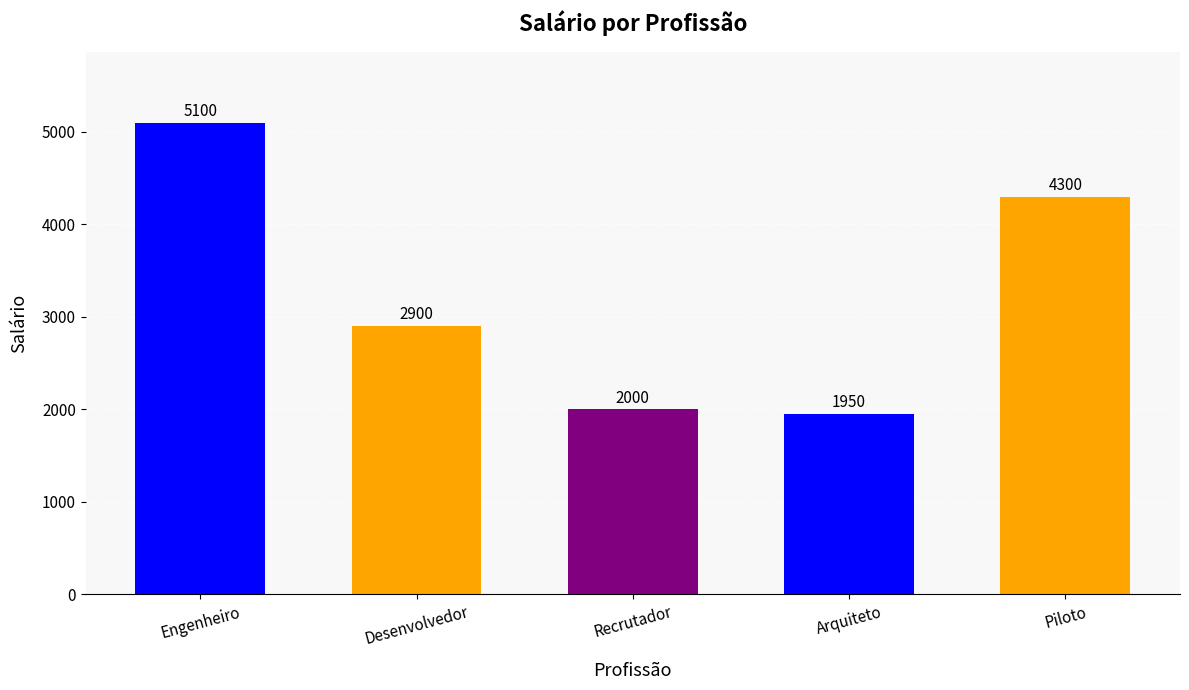

Reading right to left, extract all data points from this chart.

4300	1950	2000	2900	5100